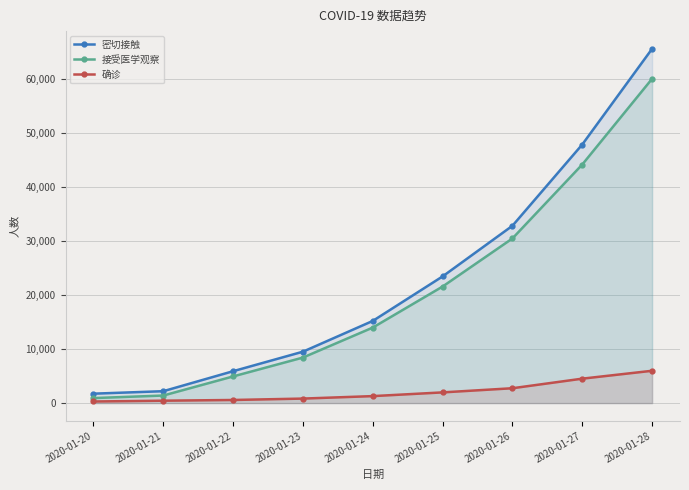

Which series has the largest range (max minus min)?

密切接触